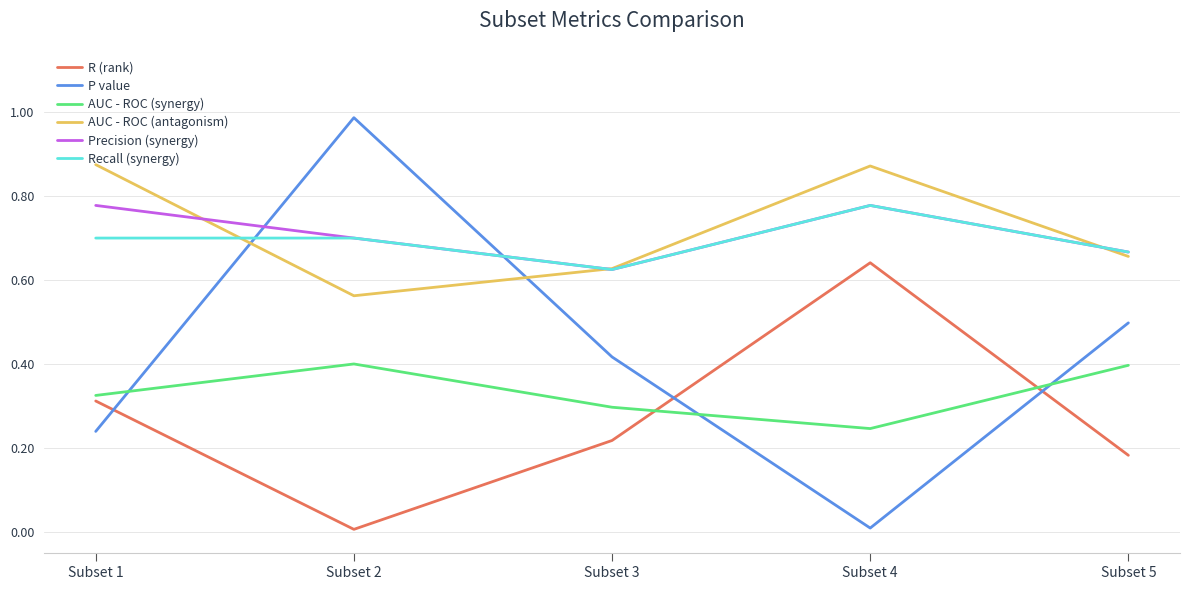

Which series changed the most between Subset 1 and Subset 2?

P value